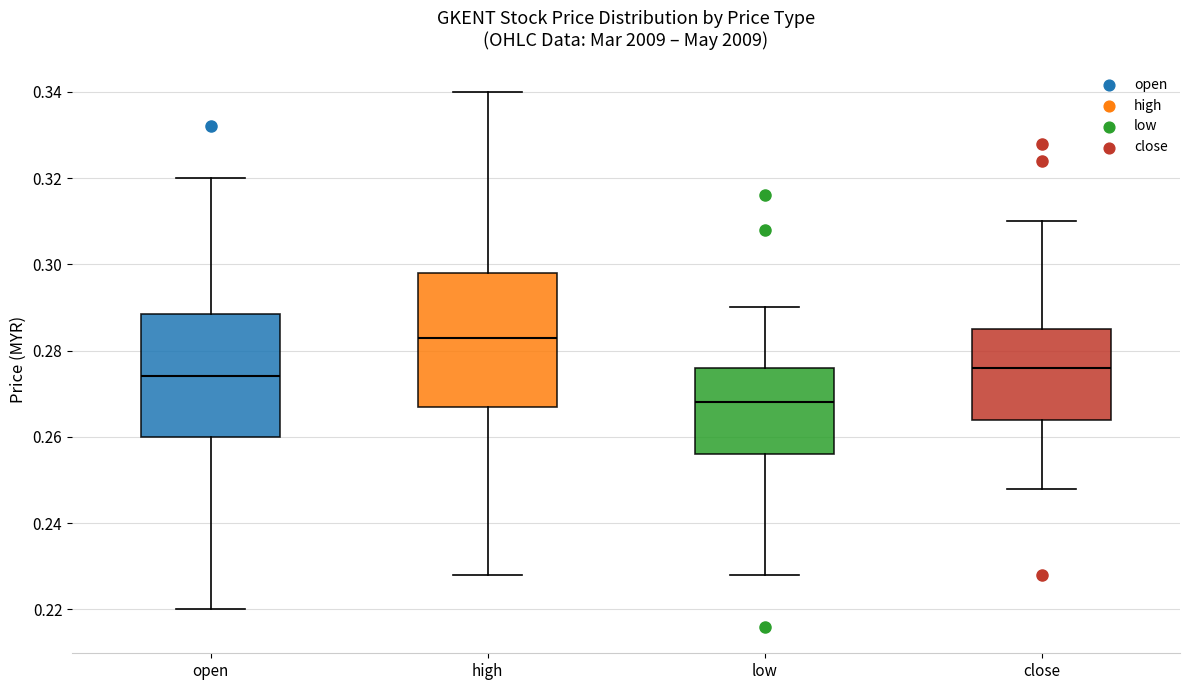

Comparing the boxes themselves (not the whiskers), which one is the tallest?

high